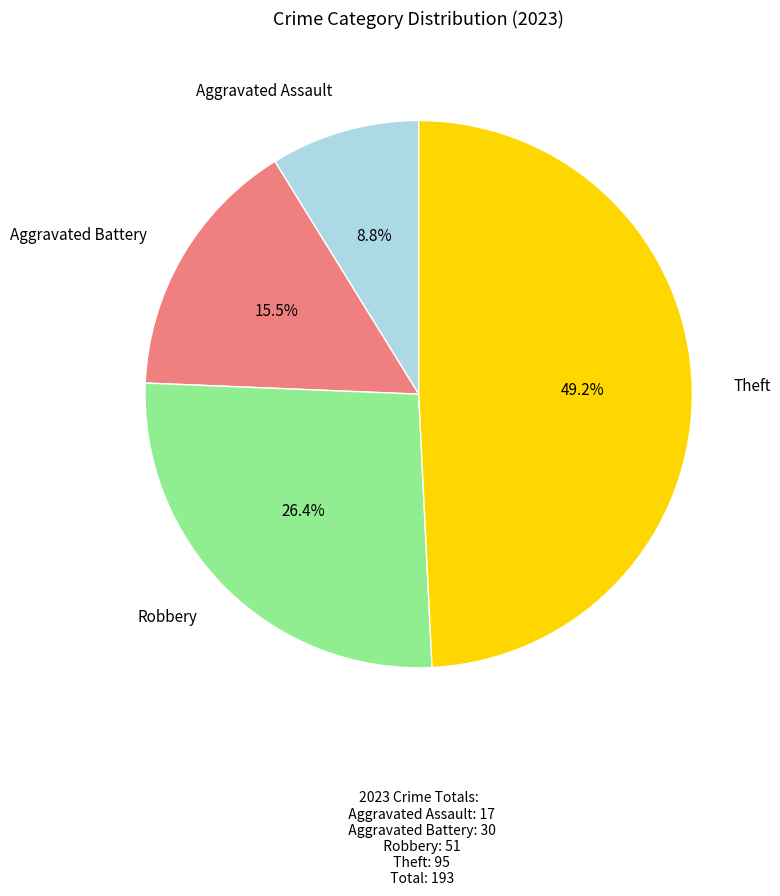

To the nearest percent, what percentage of the pie is Robbery?

26%